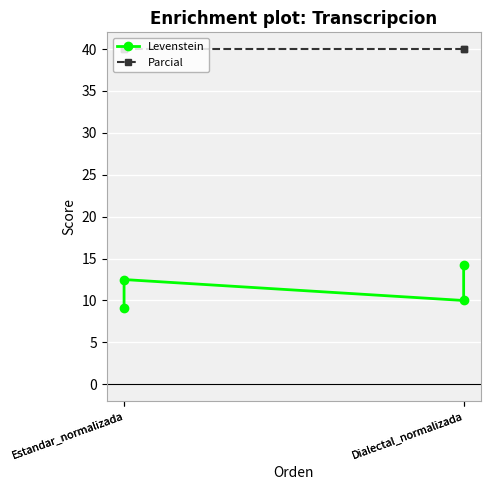

Reading left to right, what are all the values shown in this chart?

Levenstein: 9.1	12.5	10.0	14.3
Parcial: 40.0	40.0	40.0	40.0